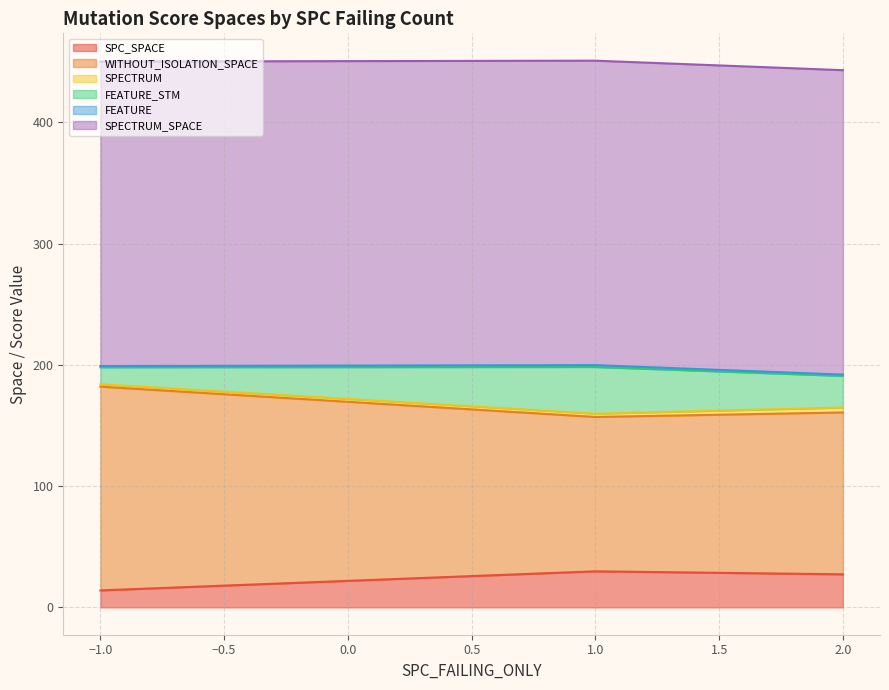

The FEATURE series shows 1 at 23. True or false?

False